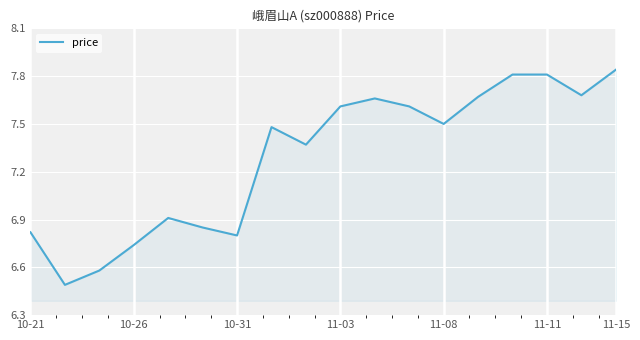

Which has a higher value, 11-03 or 10-21?

11-03